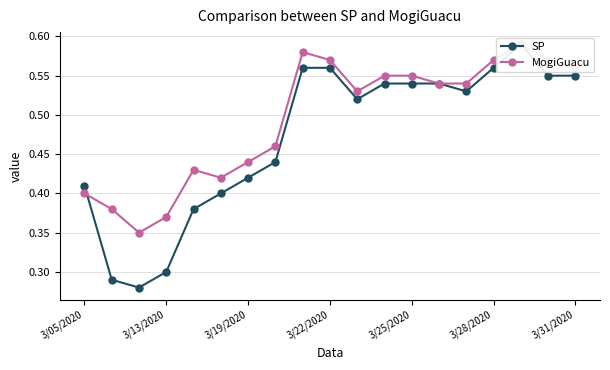

How many intersections are there between SP and MogiGuacu?

1